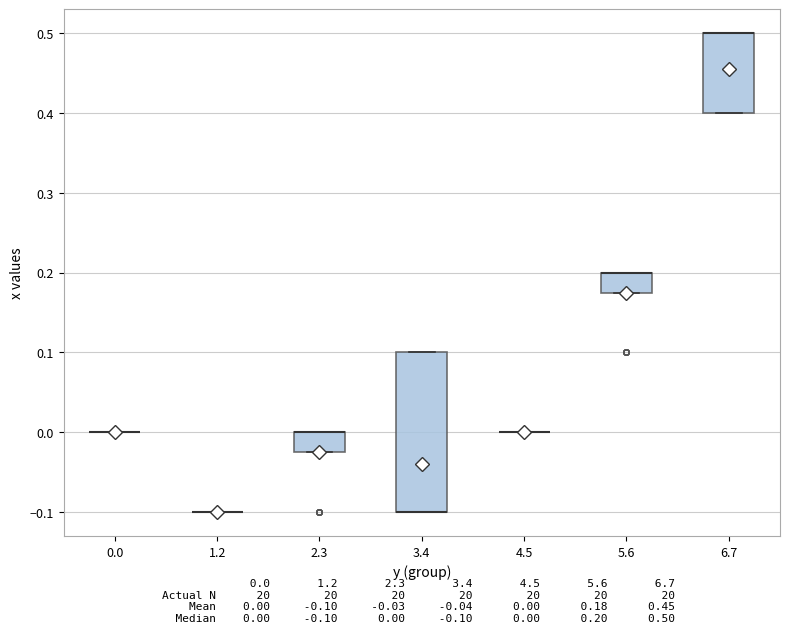

Reading left to right, read every box against the y-axis: the position of its median line, the range the box covers, and the ends of its whiskers. The values are not printed on the chart, so give them approximately, as read against the axis.

0.0: box collapsed to a line at 0.00, whiskers 0.00 to 0.00
1.2: box collapsed to a line at -0.10, whiskers -0.10 to -0.10
2.3: median 0.00 (drawn on the box's upper edge), box -0.02 to 0.00, whiskers -0.02 to 0.00
3.4: median -0.10 (drawn on the box's lower edge), box -0.10 to 0.10, whiskers -0.10 to 0.10
4.5: box collapsed to a line at 0.00, whiskers 0.00 to 0.00
5.6: median 0.20 (drawn on the box's upper edge), box 0.18 to 0.20, whiskers 0.18 to 0.20
6.7: median 0.50 (drawn on the box's upper edge), box 0.40 to 0.50, whiskers 0.40 to 0.50